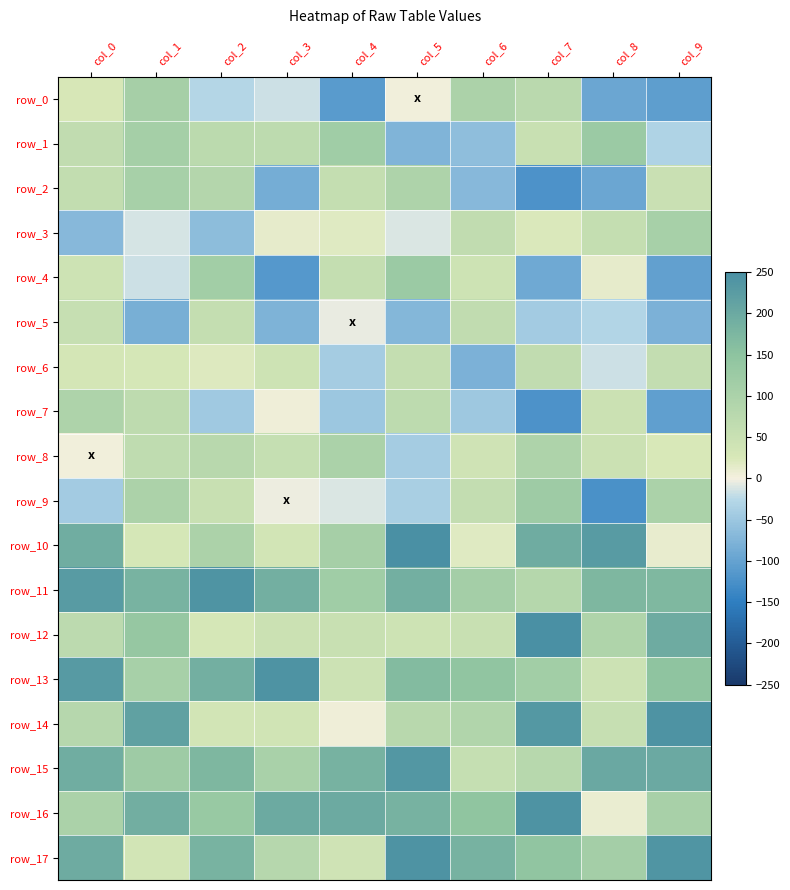

List the labels in order of row_4 value, largest first.

col_5, col_2, col_4, col_0, col_6, col_8, col_1, col_7, col_9, col_3